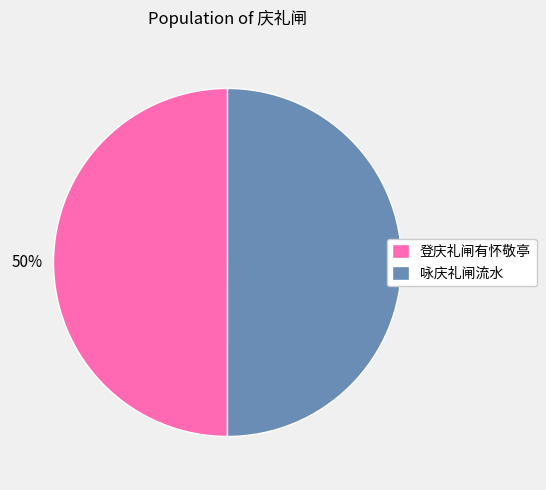

True or false: 登庆礼闸有怀敬亭 accounts for 50% of the total.

True